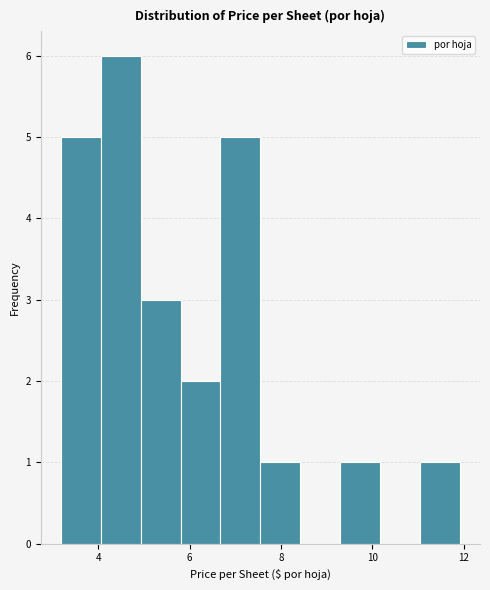

Which range on the x-axis has the tallest bar?

4.0 to 5.0